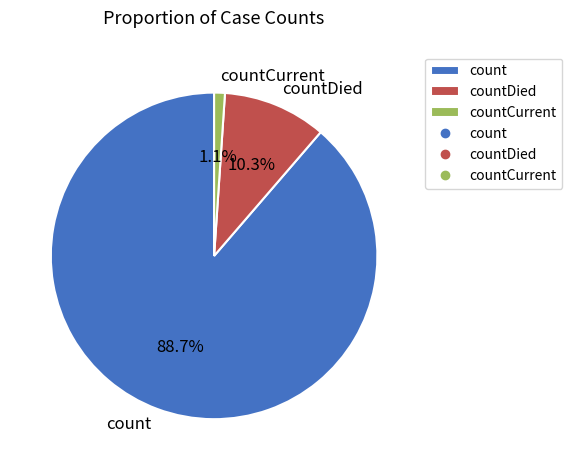

Is it true that countDied is 10% of the pie?

True